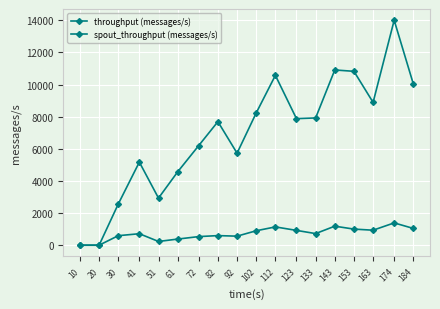

Does the chart display data point markers on the line(s)?

Yes